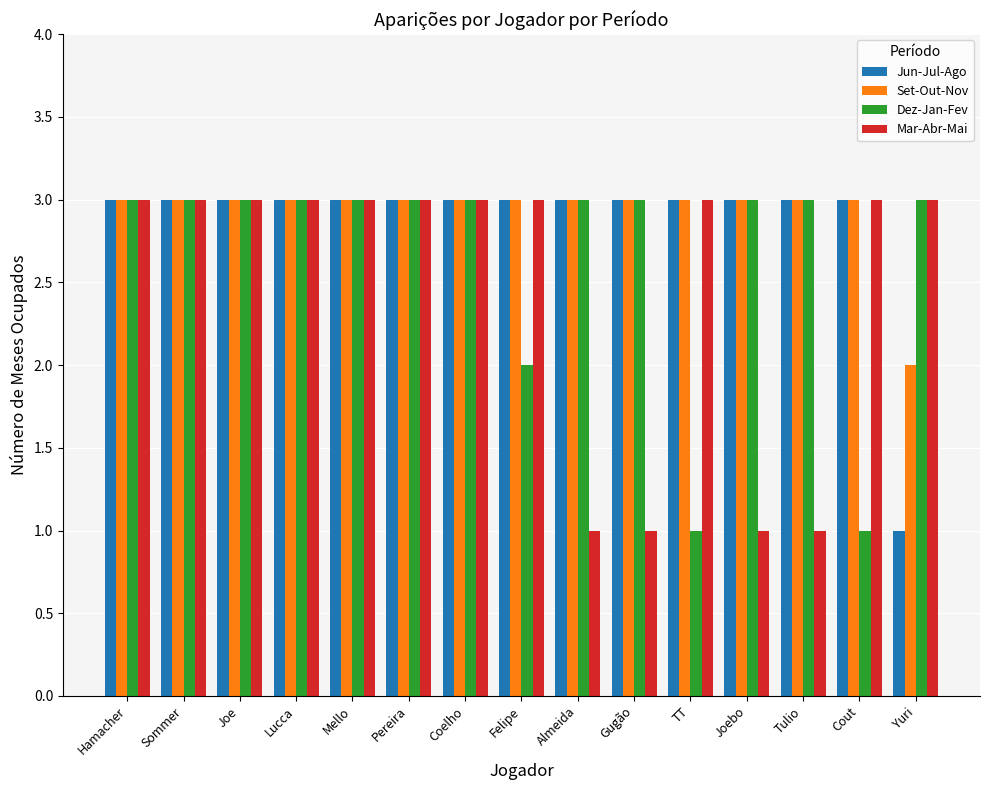

Which series changed the most between Lucca and Cout?

Dez-Jan-Fev